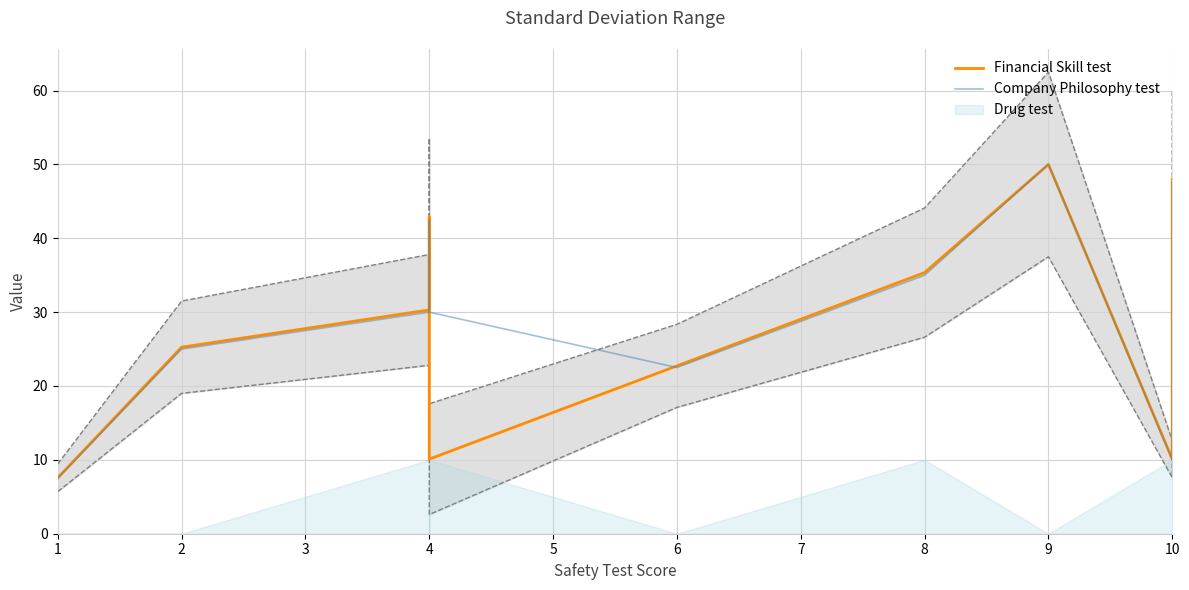

Which series has the largest range (max minus min)?

Company Philosophy test